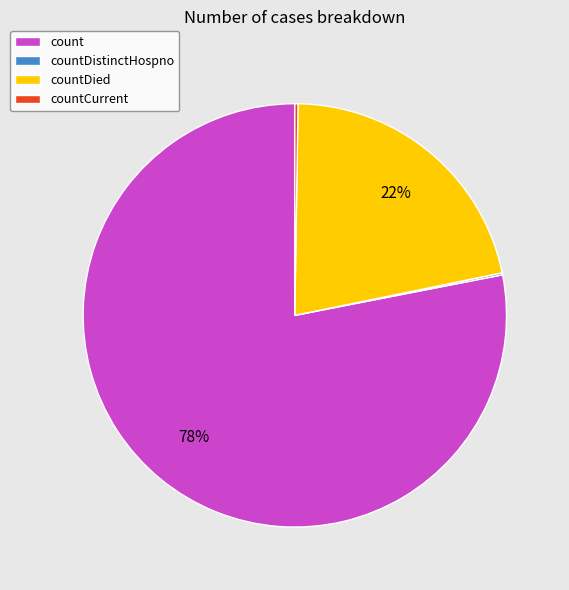

To the nearest percent, what is the average slice percentage?

25%